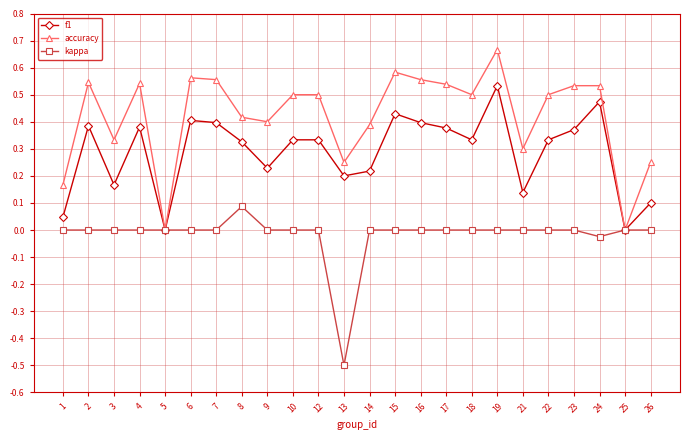

Between 13 and 21, which series saw the biggest shift?

kappa